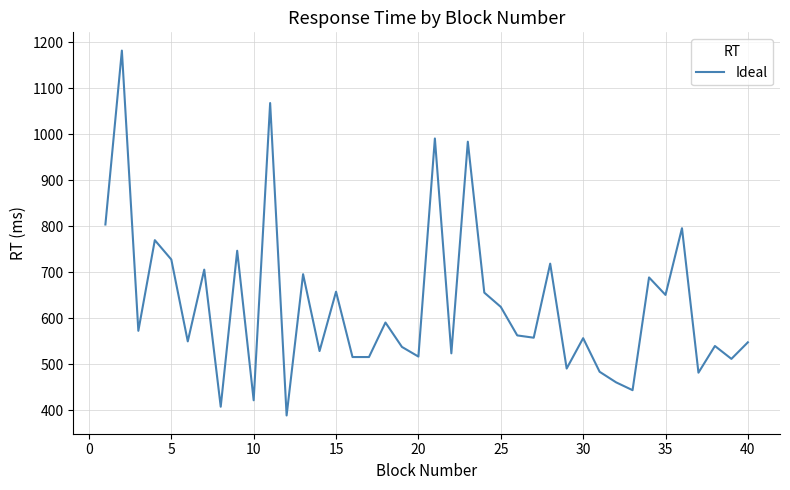

What is the difference between the maximum and minimum values?

793